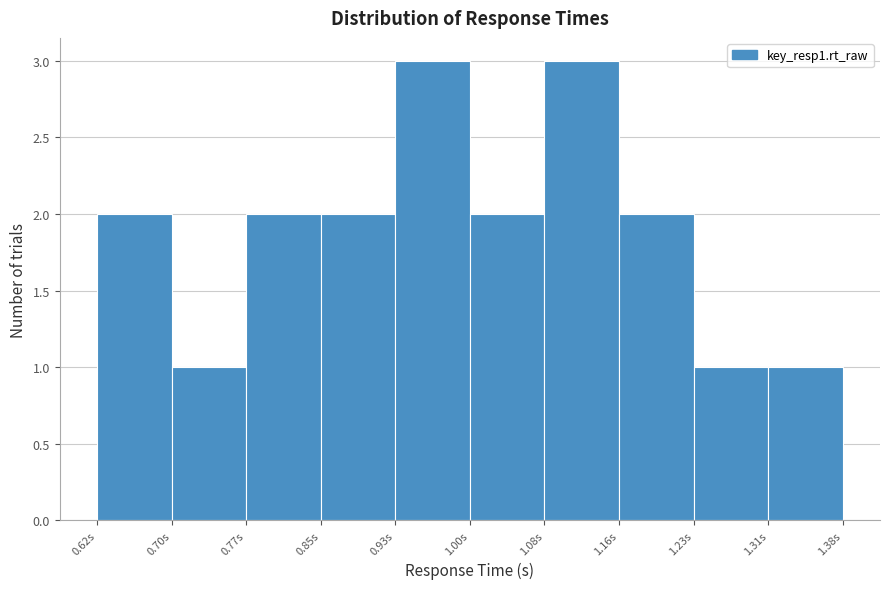

Reading left to right, list every bar in this chart as the range it spans on the x-axis followed by its height. Neither the bar edges nor the heights are printed on the chart, so give them approximately, as read against the axes.

0.62 to 0.70: 2
0.70 to 0.77: 1
0.77 to 0.85: 2
0.85 to 0.93: 2
0.93 to 1.00: 3
1.00 to 1.08: 2
1.08 to 1.16: 3
1.16 to 1.23: 2
1.23 to 1.31: 1
1.31 to 1.38: 1